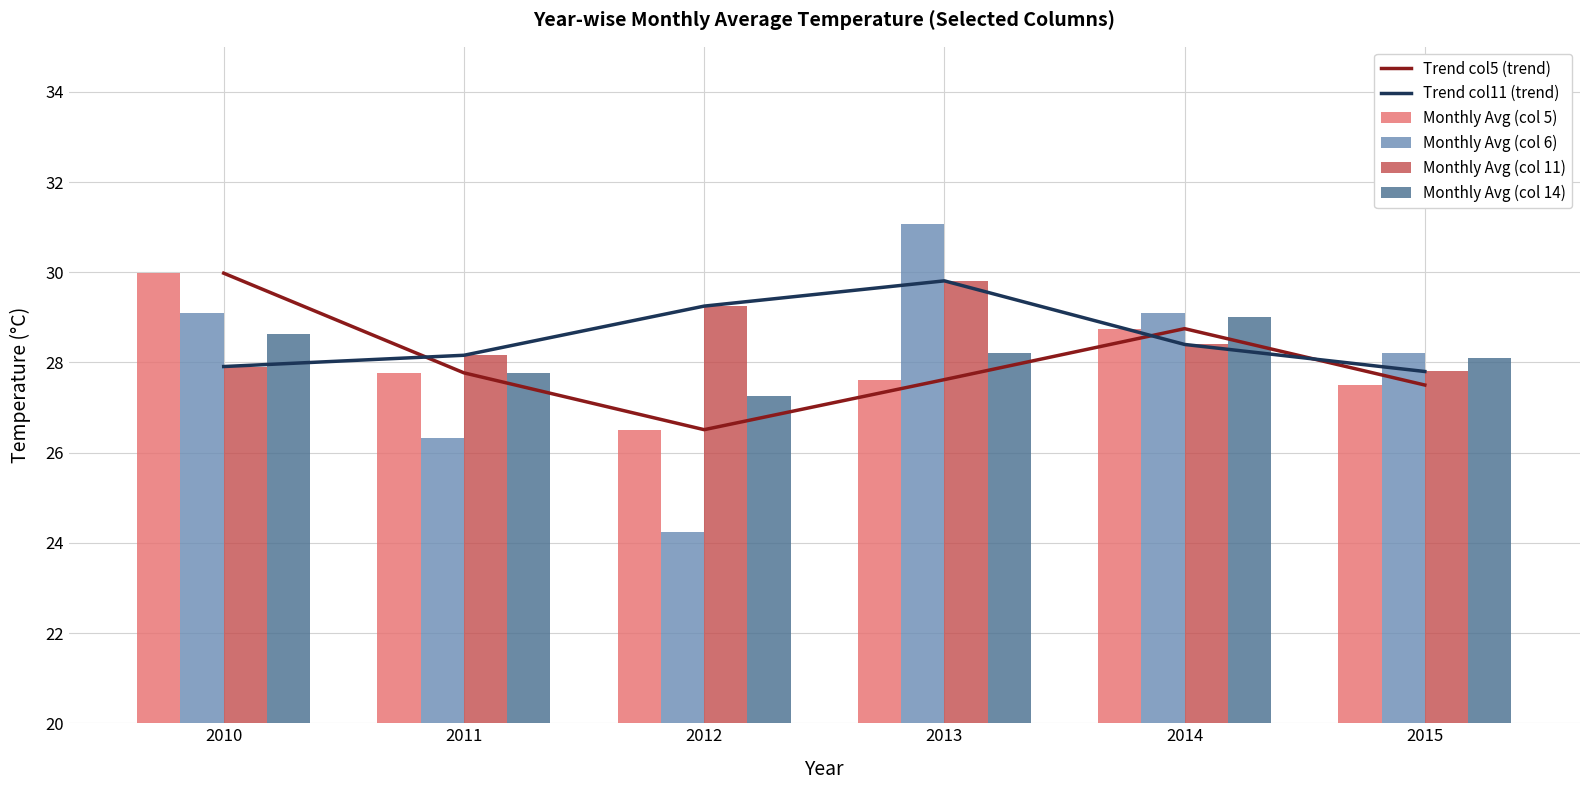

The value of Monthly Avg (col 14) at 2015 is 18.1. True or false?

False